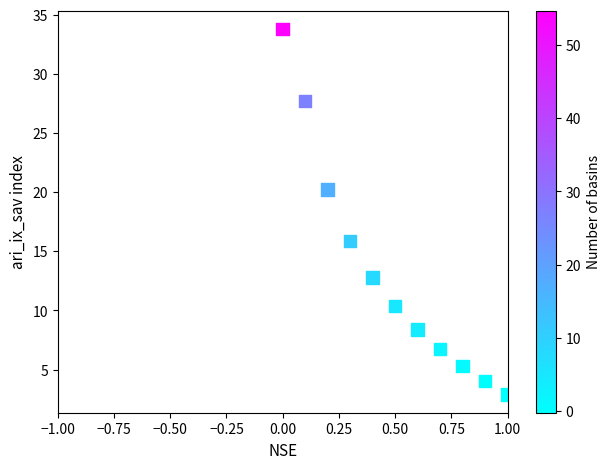

What is the range of Y values (max minus min)?

30.9